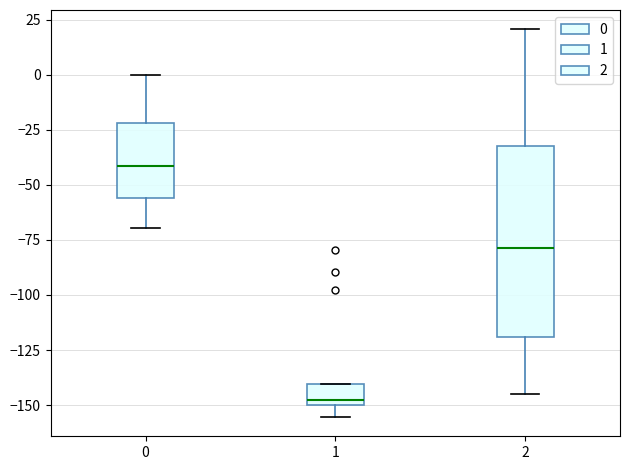

Reading left to right, transcribe this box plot: for each box, give where its median line is, the range the box spans, and where its two whiskers end, as read against the y-axis. The values are not printed on the chart, so give them approximately, as read against the axis.

0: median -40, box -55 to -20, whiskers -70 to 0
1: median -150 (just above the box's lower edge), box -150 to -140, whiskers -155 to -140
2: median -80, box -120 to -30, whiskers -145 to 20